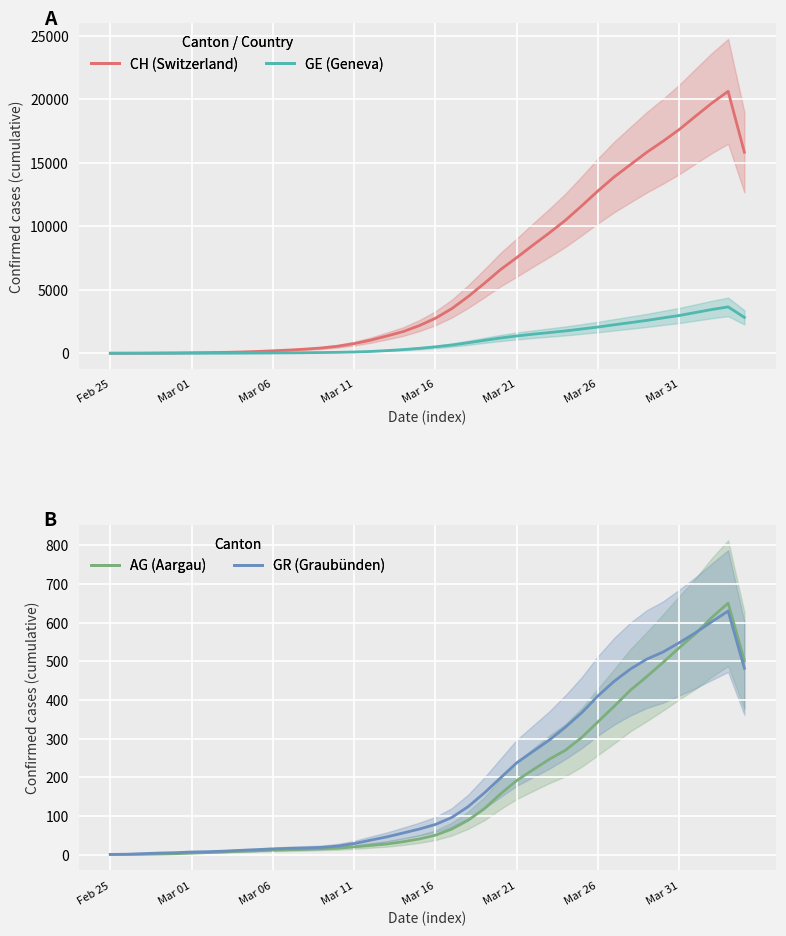

True or false: CH and GR cross at least once.

False